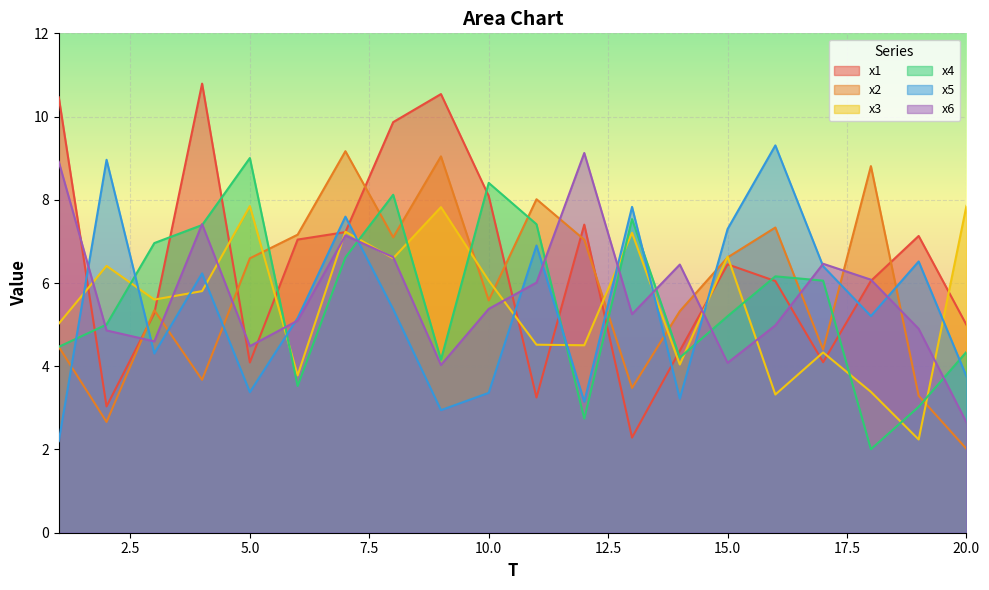

At which category is the sum across all series the highest?

7